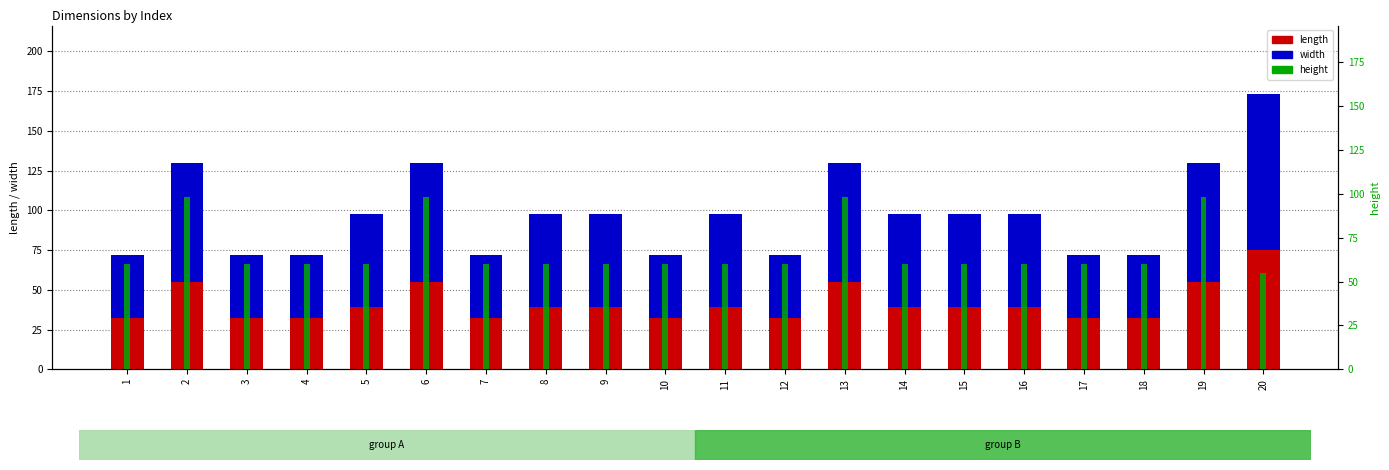

What is the total value across all series at 9?

158